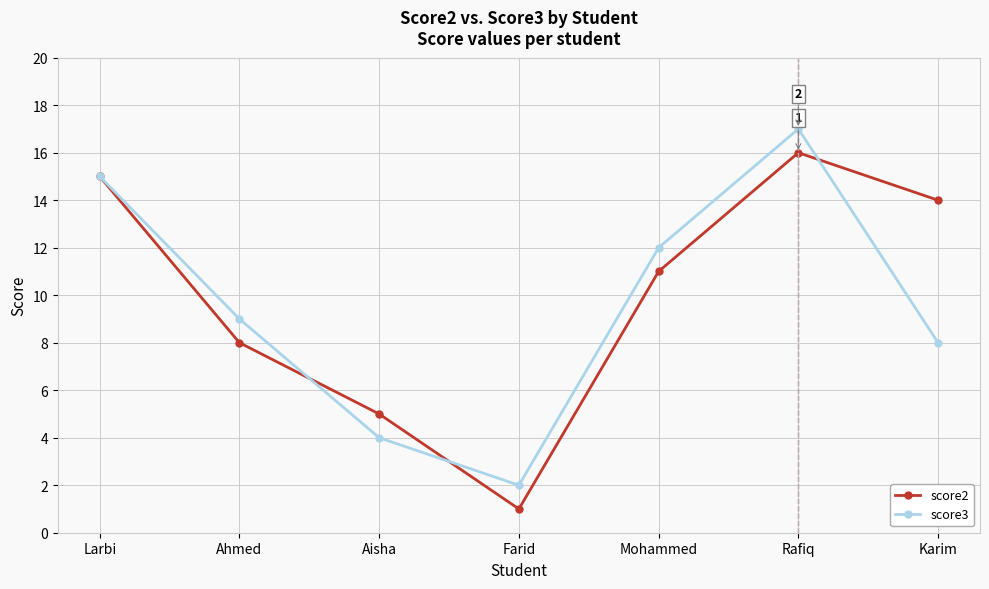

At which label does score3 reach its minimum?

Farid